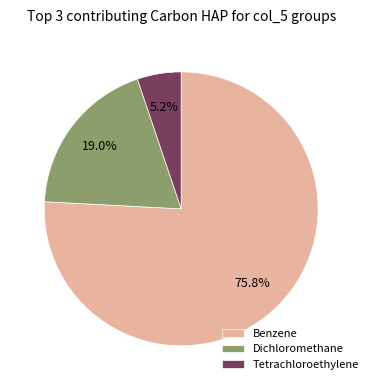

What percentage do Tetrachloroethylene and Benzene together represent?

81.0%